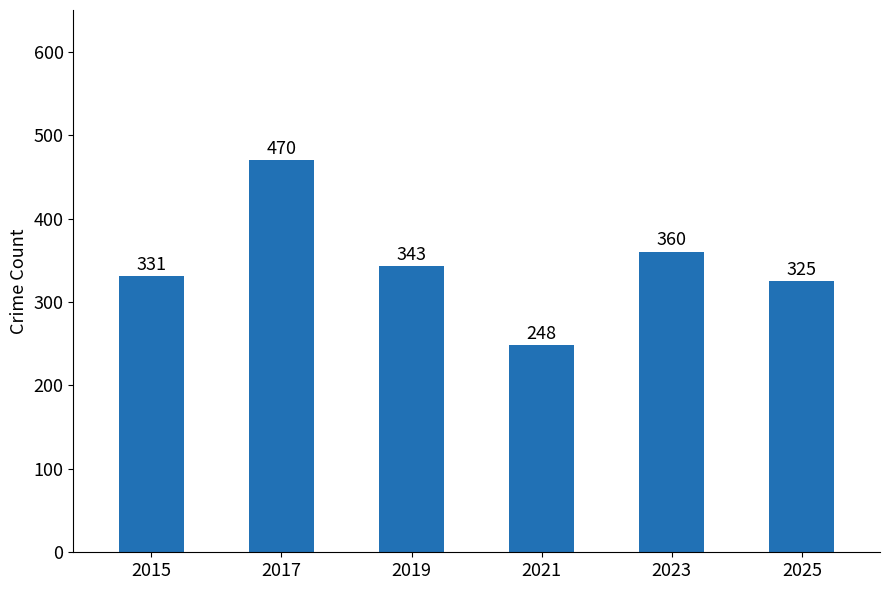

List the labels in order of value, largest first.

2017, 2023, 2019, 2015, 2025, 2021